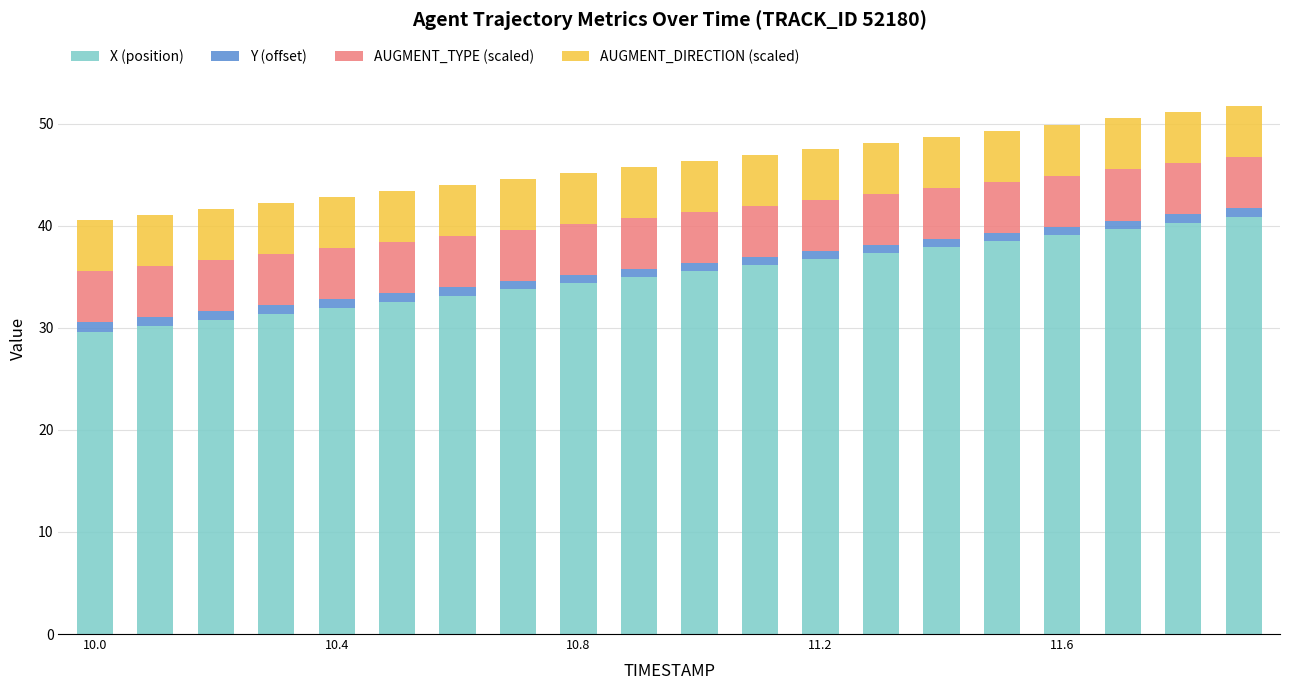

What is the difference between the maximum and minimum values in the X (position) series?

11.3